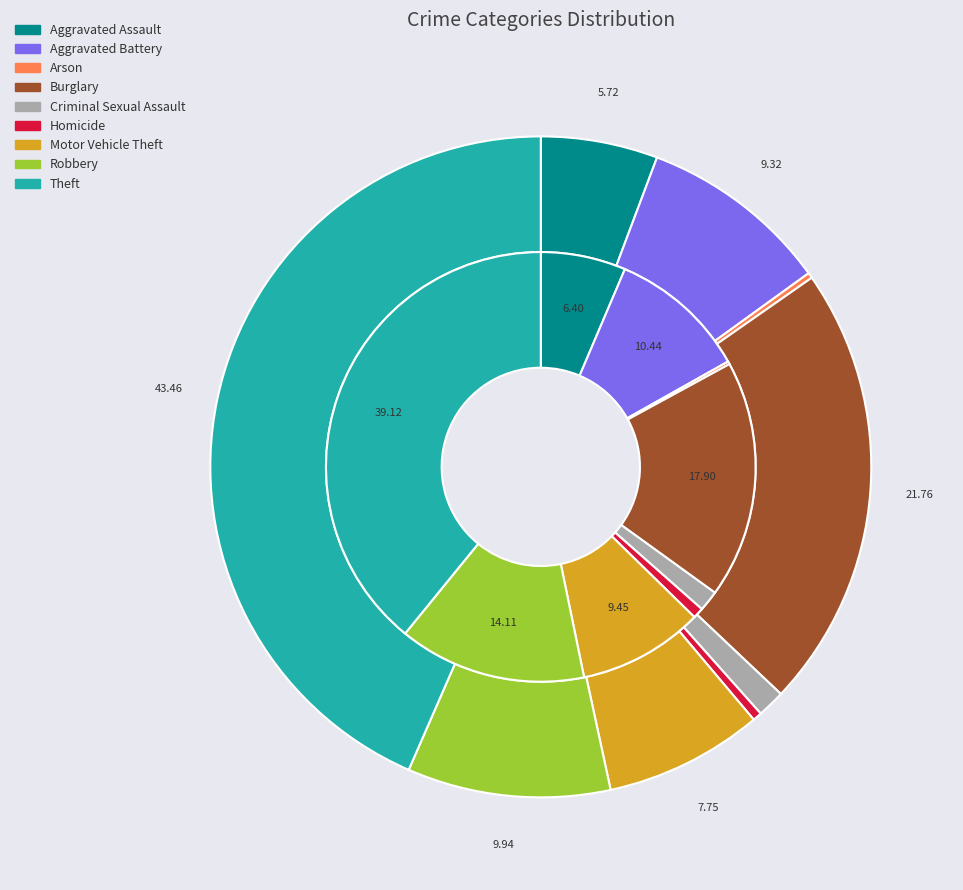

Which series has the widest spread of values?

values_2015